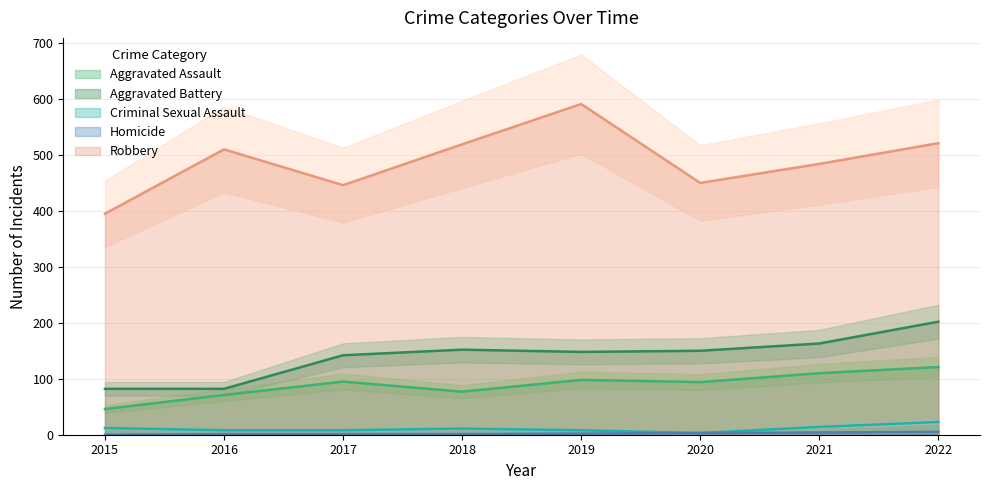

How many interior local valleys does the Aggravated Assault series have?

2